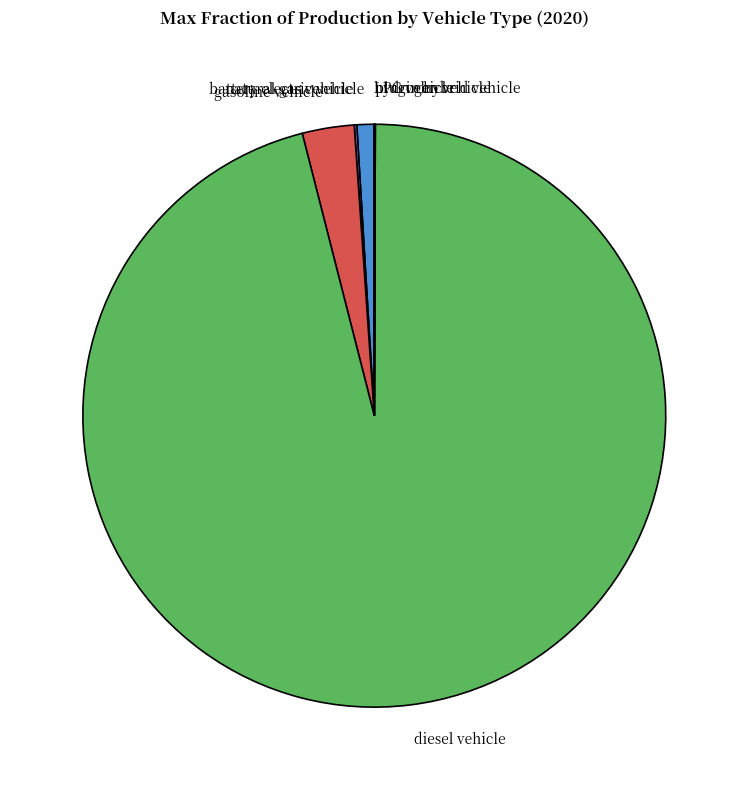

The battery electric vehicle slice represents 11% of the pie. True or false?

False